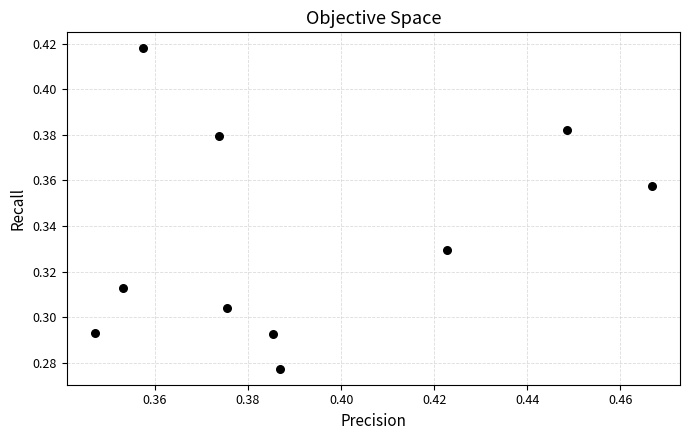

How many points are shown in the scatter plot?

10